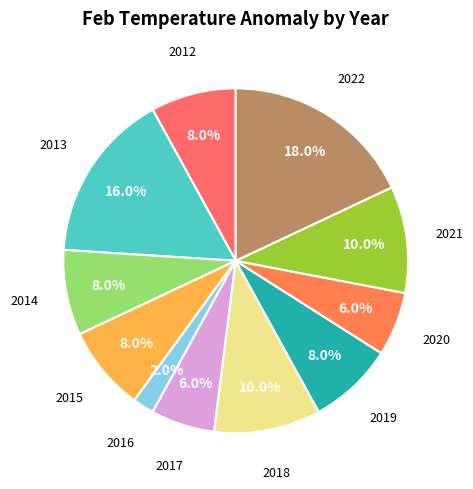

Count the number of slices in the pie.

11